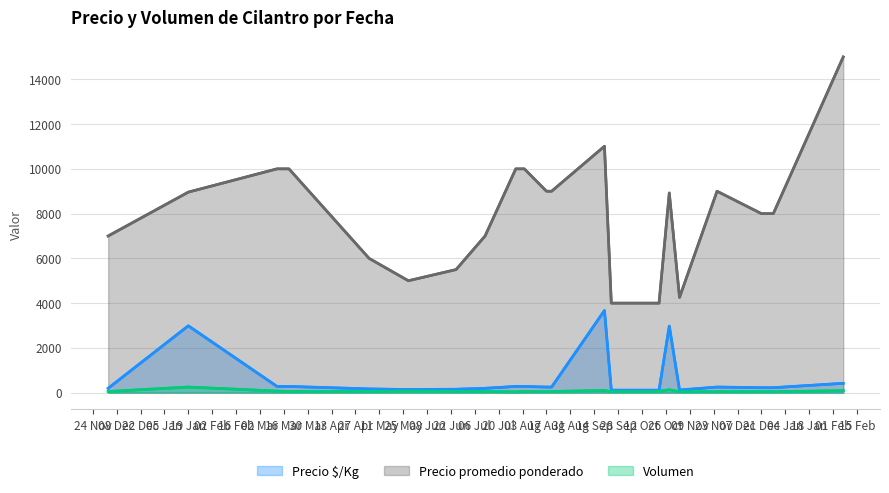

Which series has the largest range (max minus min)?

Precio promedio ponderado